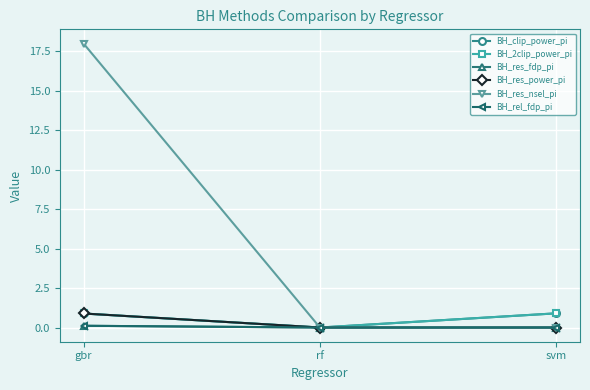

List the series in order of their peak value, lowest first.

BH_res_fdp_pi, BH_rel_fdp_pi, BH_res_power_pi, BH_clip_power_pi, BH_2clip_power_pi, BH_res_nsel_pi